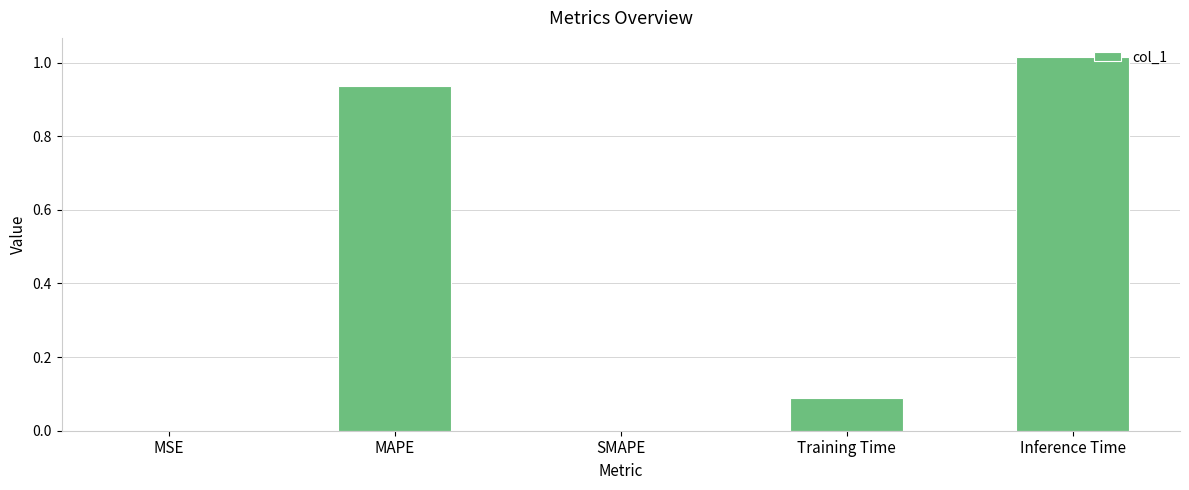

Is it true that the value at Inference Time is 1.8?

False